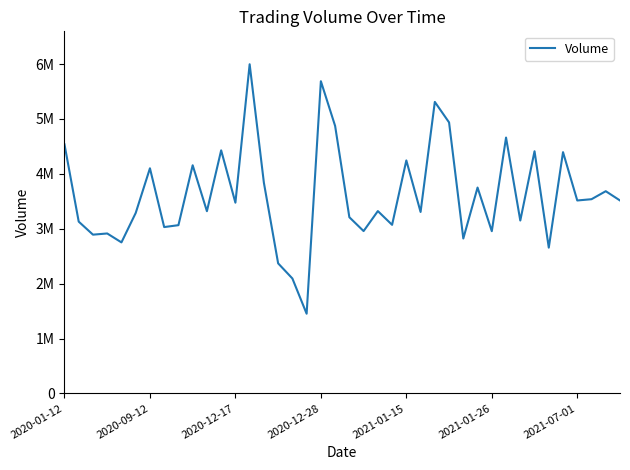

Does the chart display data point markers on the line(s)?

No